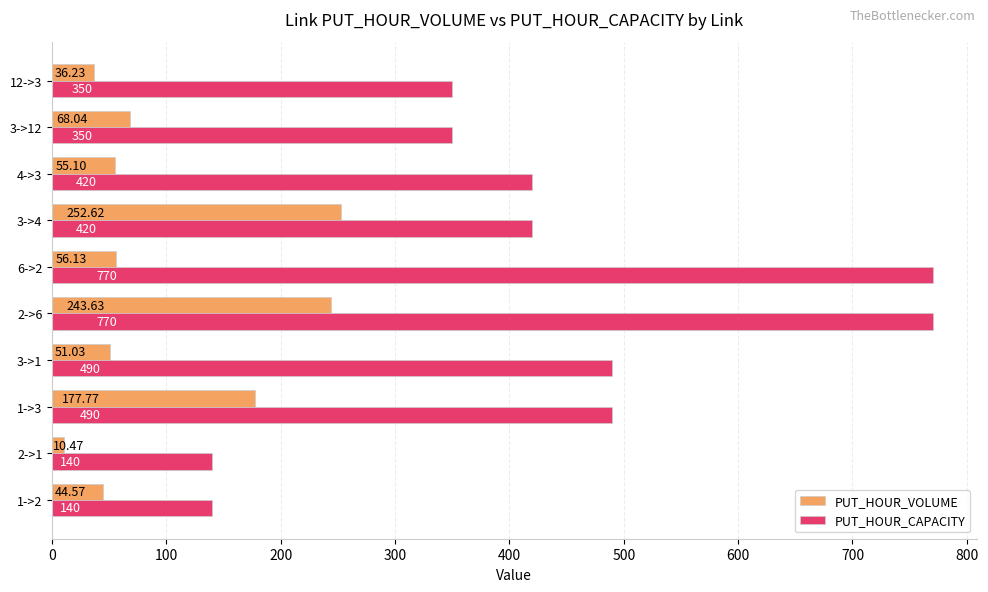

List the series in order of their peak value, highest first.

PUT_HOUR_CAPACITY, PUT_HOUR_VOLUME